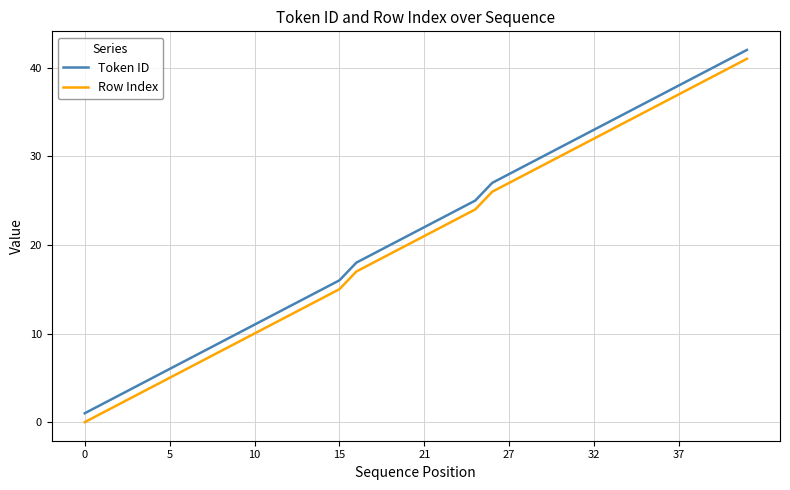

True or false: Token ID and Row Index cross at least once.

False